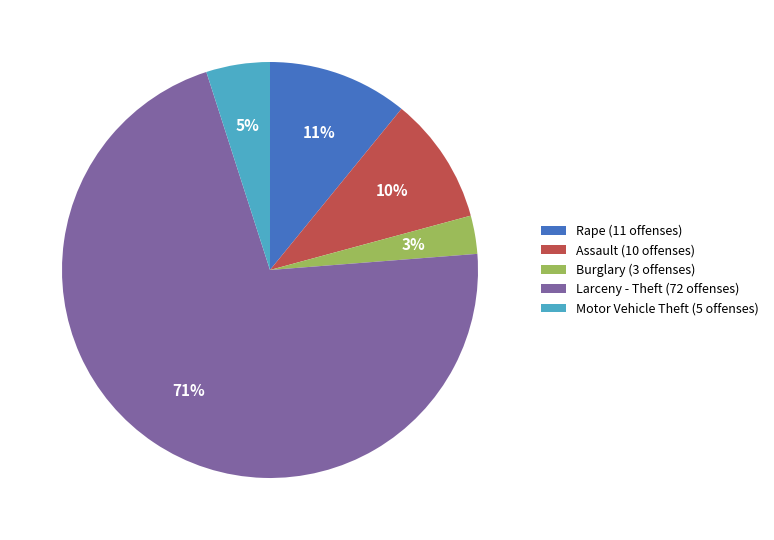

Is it true that Burglary is 3% of the pie?

True